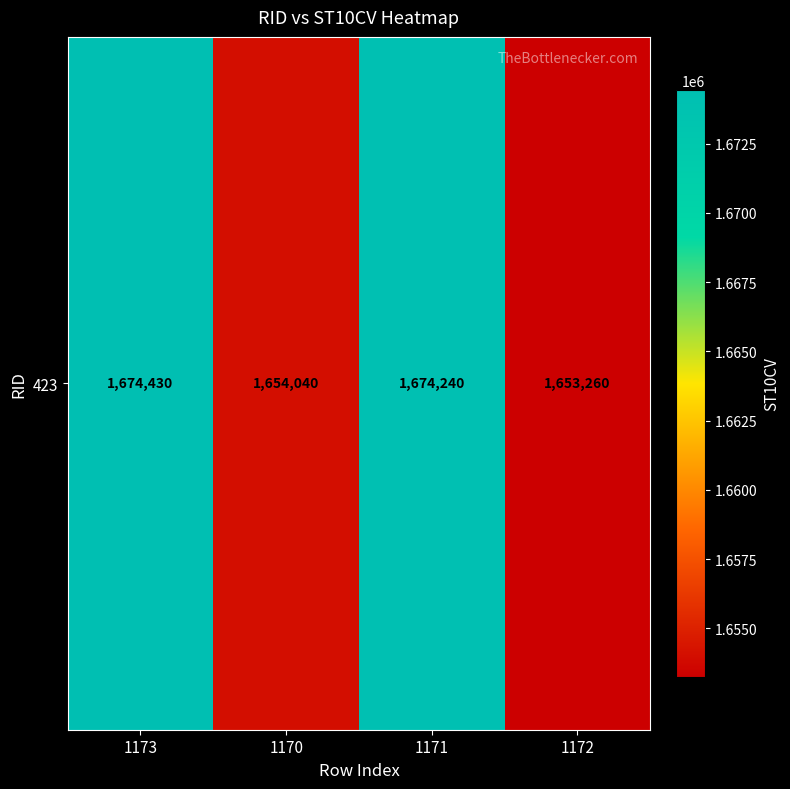

Which category has the highest value across all series?

1173